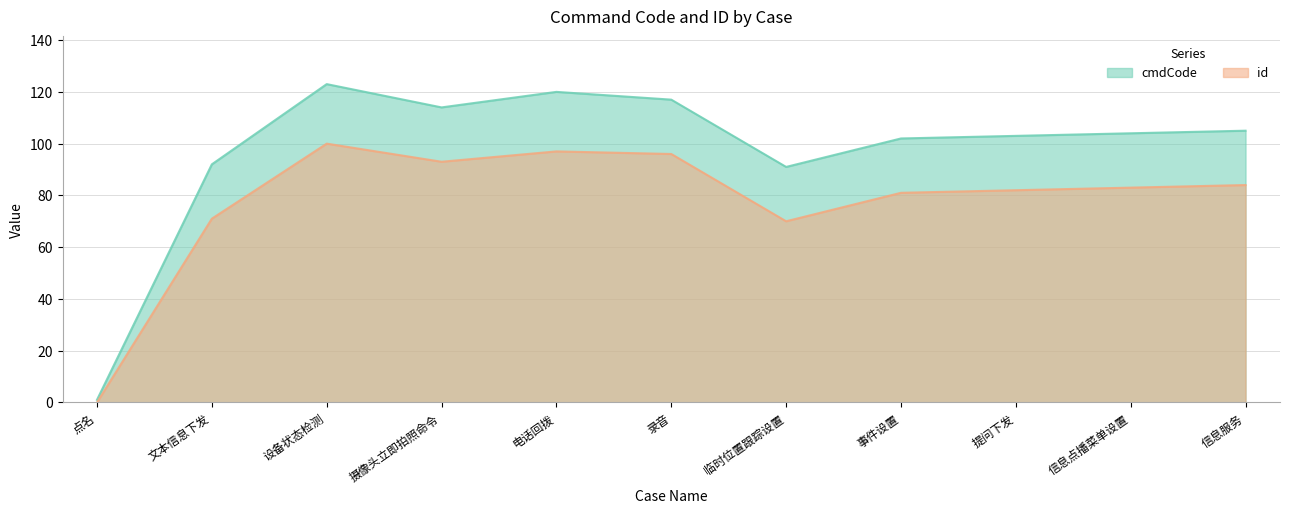

How many lines are shown in the chart?

2